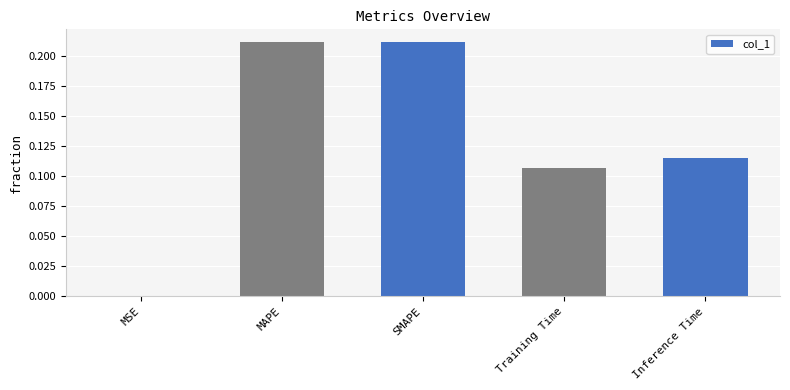

What is the change in value from SMAPE to Inference Time?

-0.1